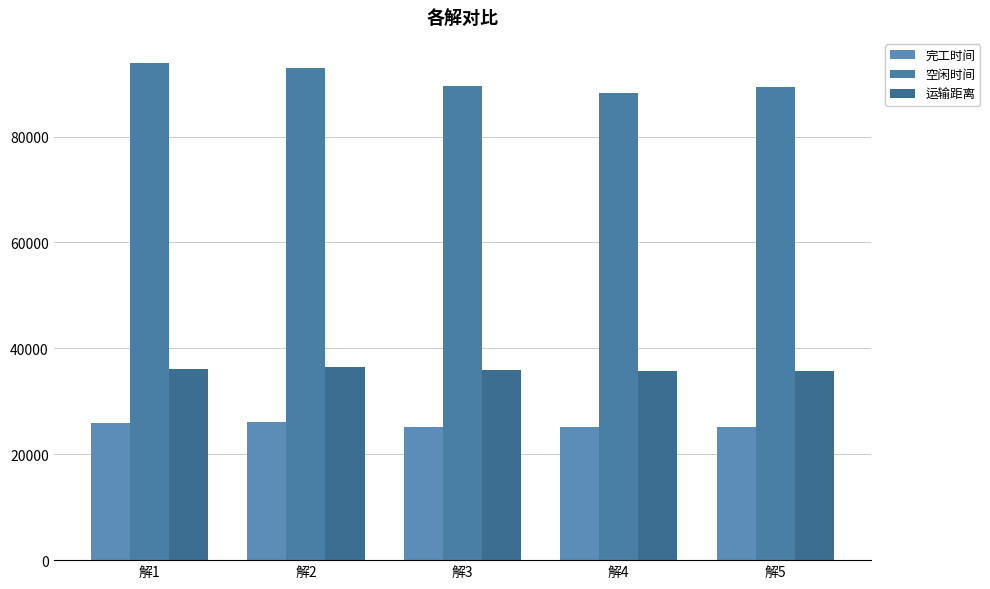

Reading left to right, what are all the values shown in this chart?

完工时间: 解1=25858.3	解2=26019.5	解3=25134.5	解4=25177.0	解5=25113.7
空闲时间: 解1=93942.1	解2=92991.5	解3=89551.8	解4=88174.7	解5=89385.1
运输距离: 解1=36187.3	解2=36561.5	解3=35820.3	解4=35791.3	解5=35816.6